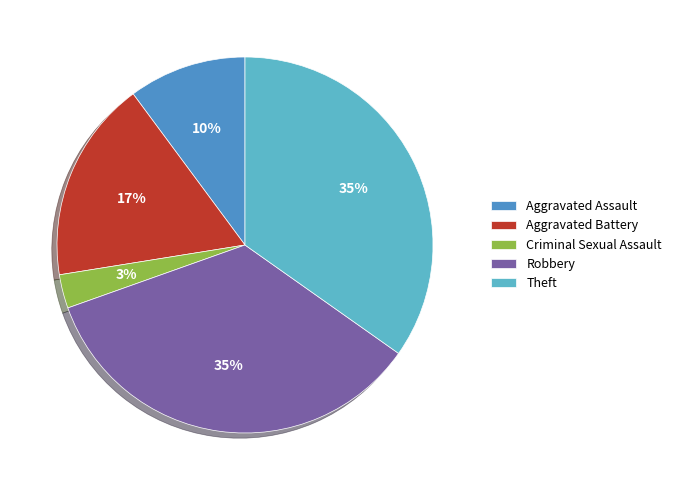

To the nearest percent, what percentage of the pie is Aggravated Assault?

10%